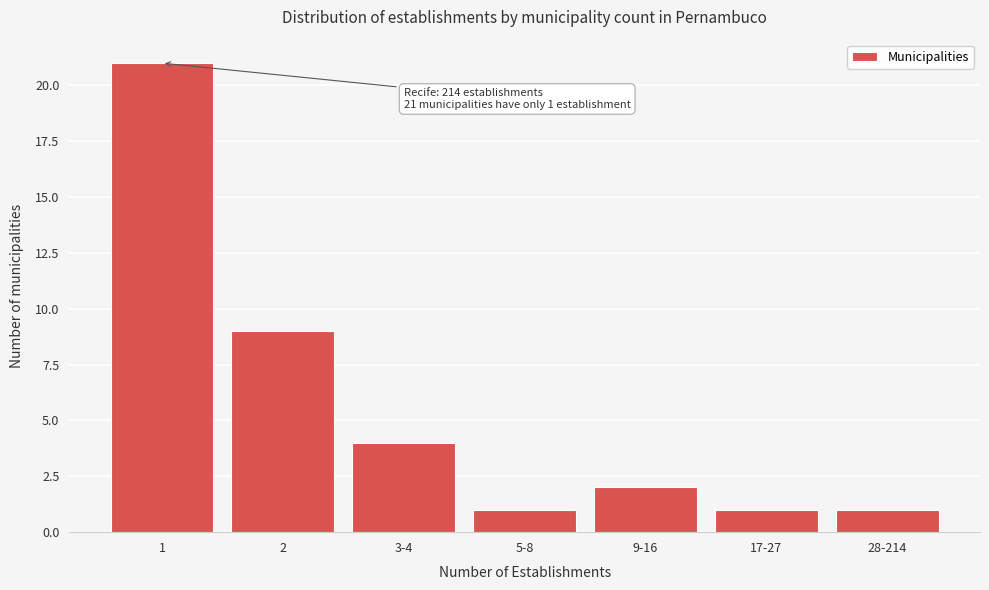

Reading right to left, transcribe all the data shown in this chart.

28-214=1	17-27=1	9-16=2	5-8=1	3-4=4	2=9	1=21